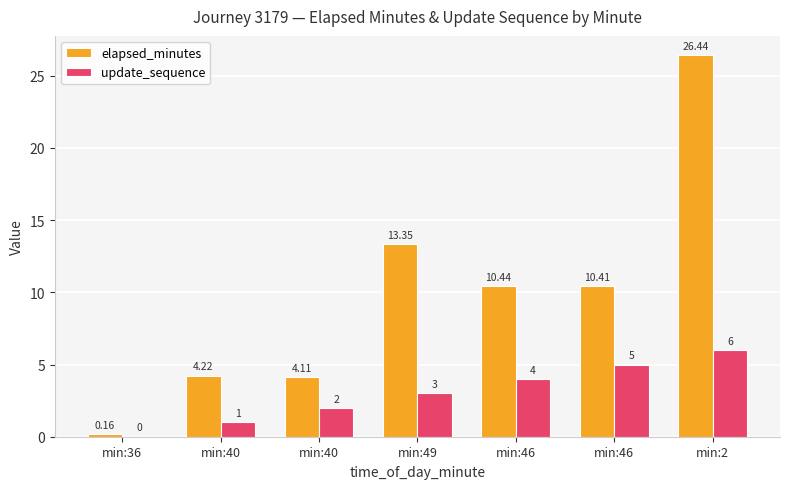

Is it true that elapsed_minutes equals 10.4 at min:46?

True